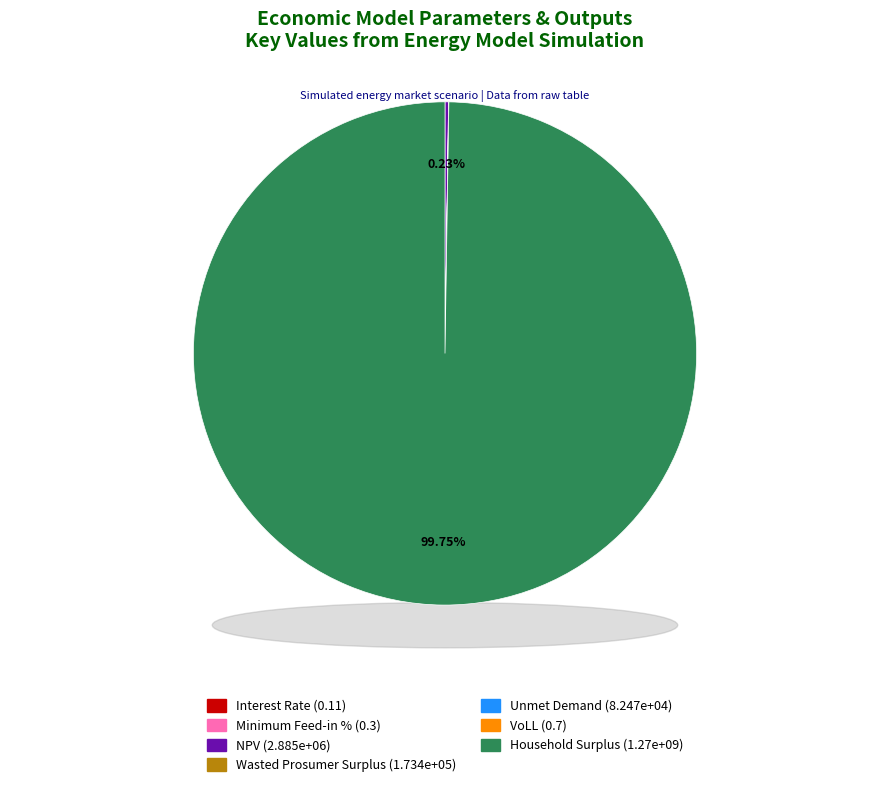

Is it true that Household Surplus is 88% of the pie?

False